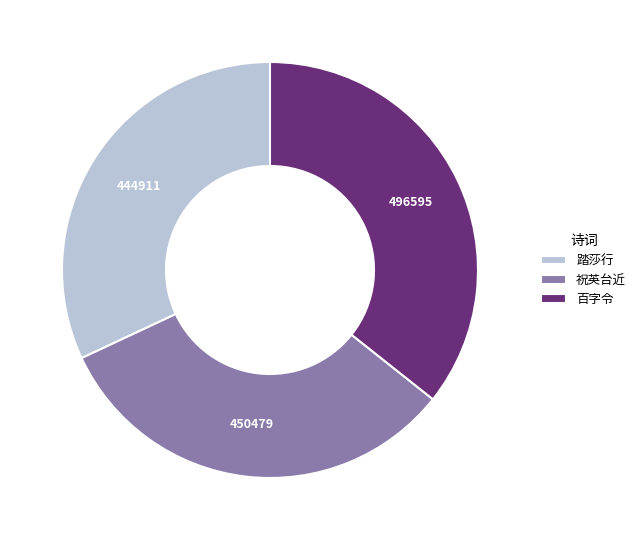

True or false: 踏莎行 accounts for 24% of the total.

False